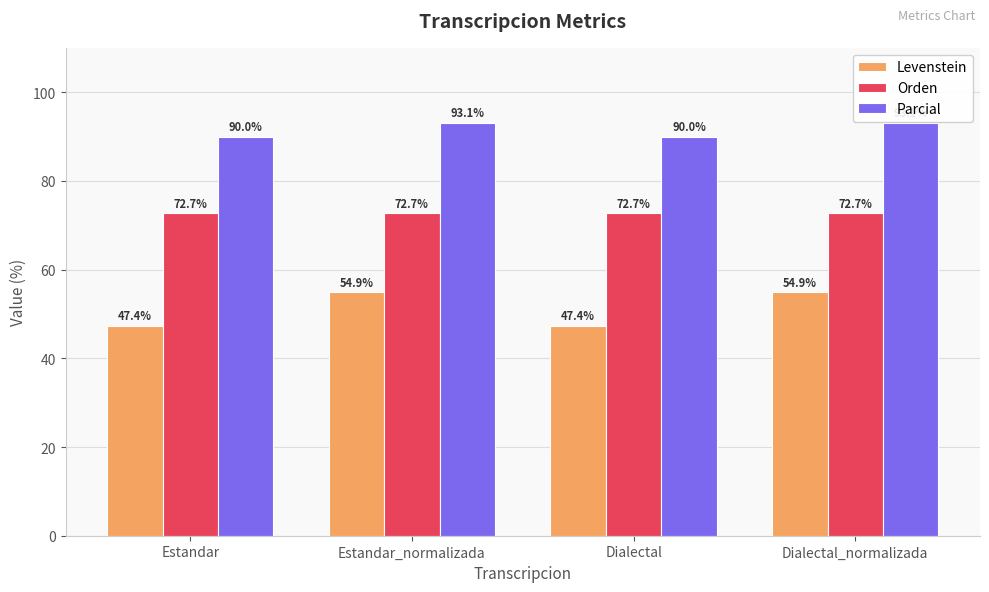

How many categories are shown in the chart?

4